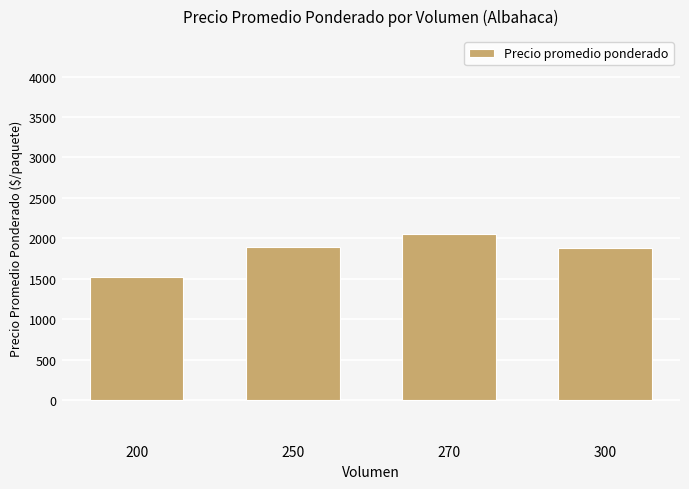

Are the bars horizontal?

No